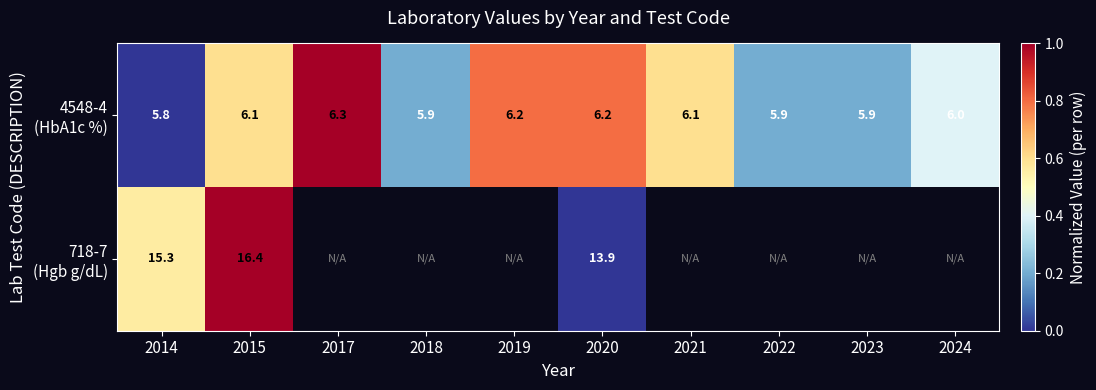

What is the total value across all series at 2015?

22.5